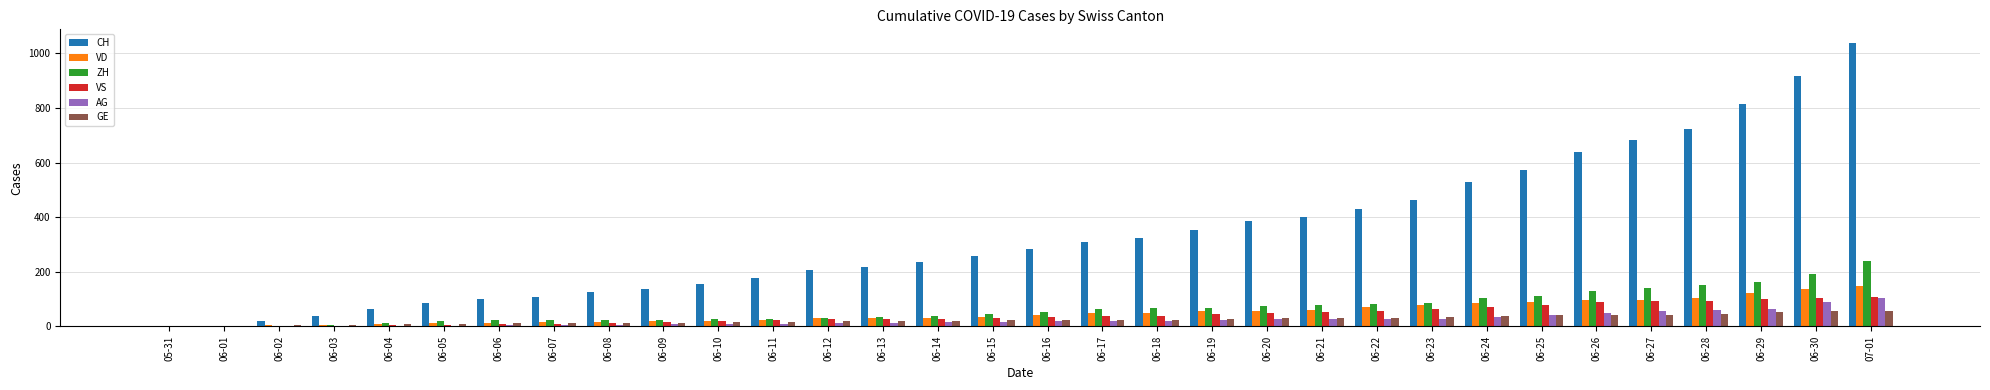

How many groups of bars are there?

32